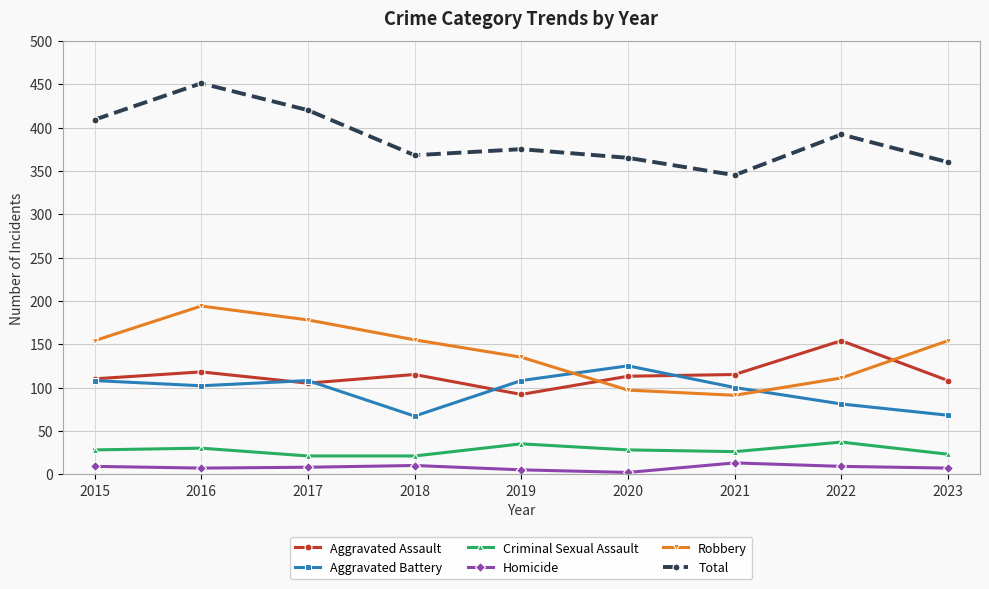

Is this an area chart (filled region under the line)?

No